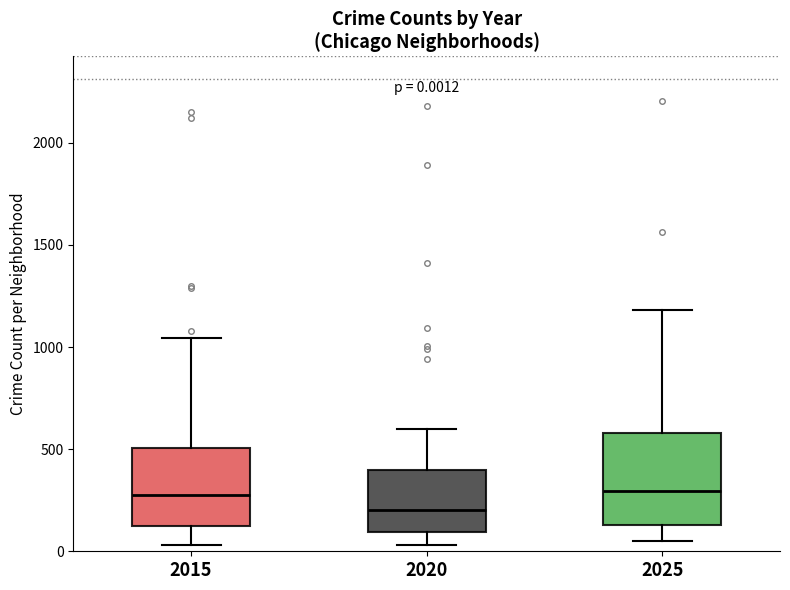

Which box is the tallest, from its lower edge to its upper edge?

2025